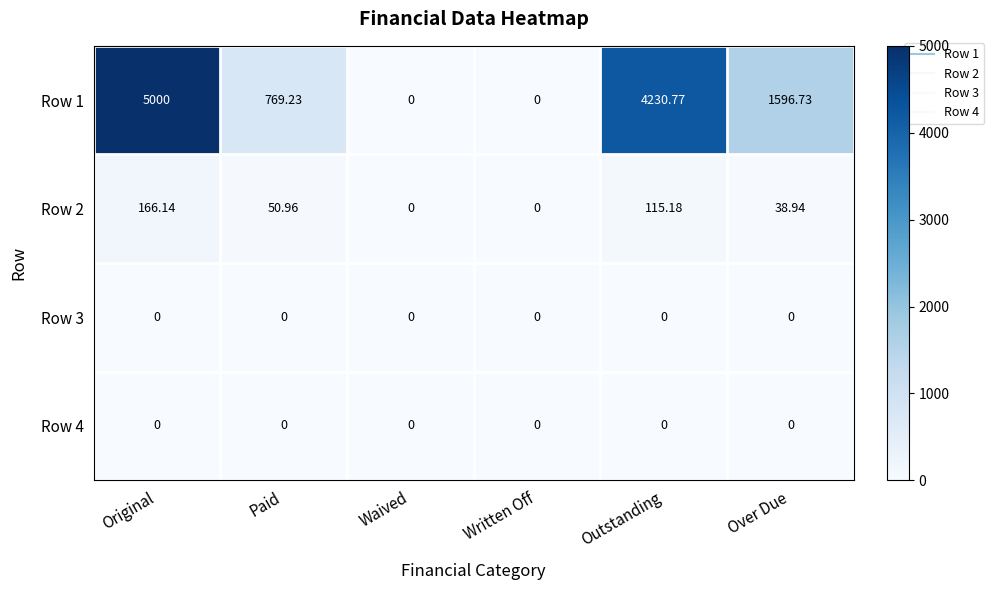

At which category is the sum across all series the highest?

Original